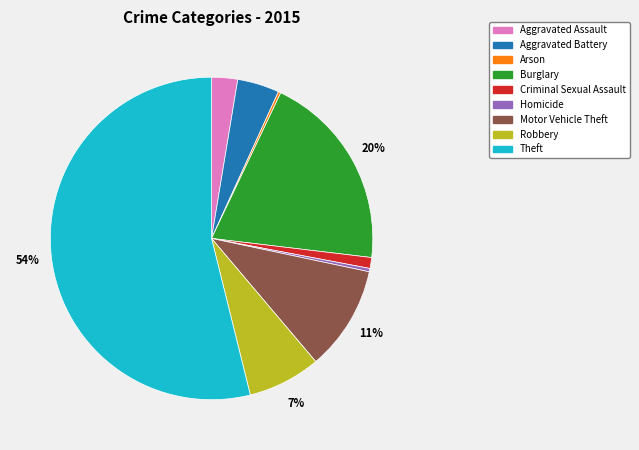

Does Criminal Sexual Assault account for over 50% of the chart?

No